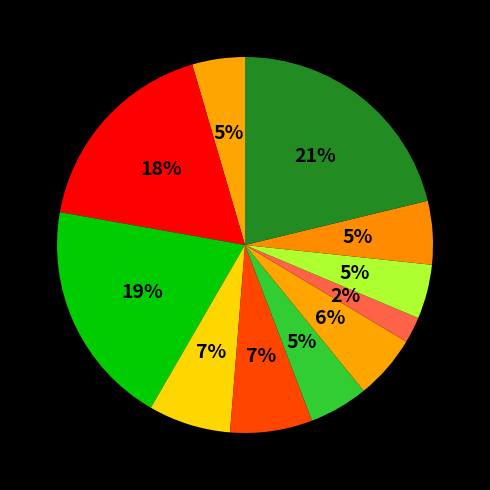

Count the number of slices in the pie.

11